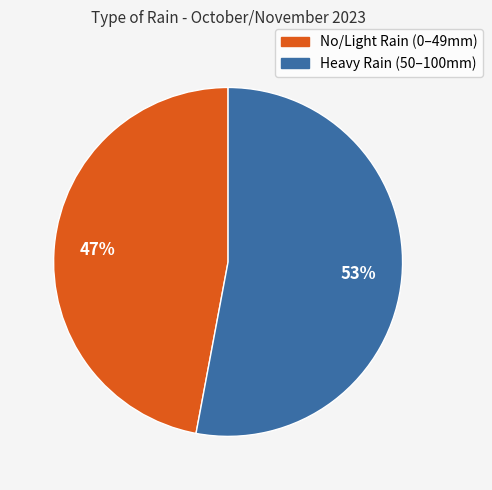

Is there any slice that represents more than half of the pie?

Yes